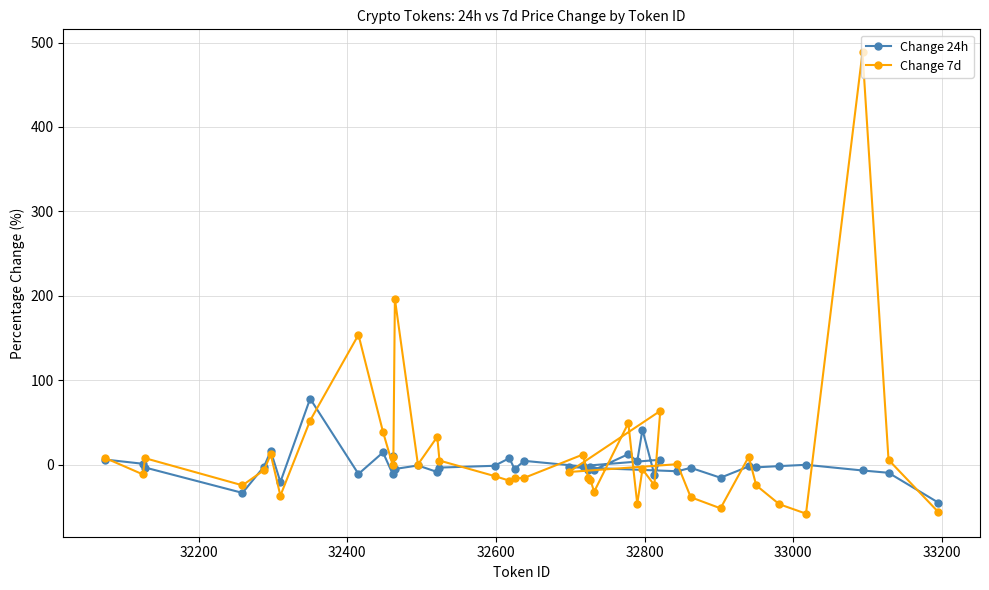

Does the chart have visible grid lines?

Yes